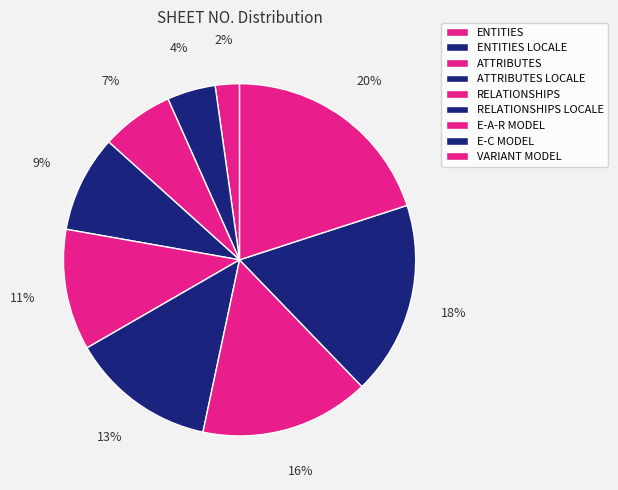

How many slices are in this pie chart?

9